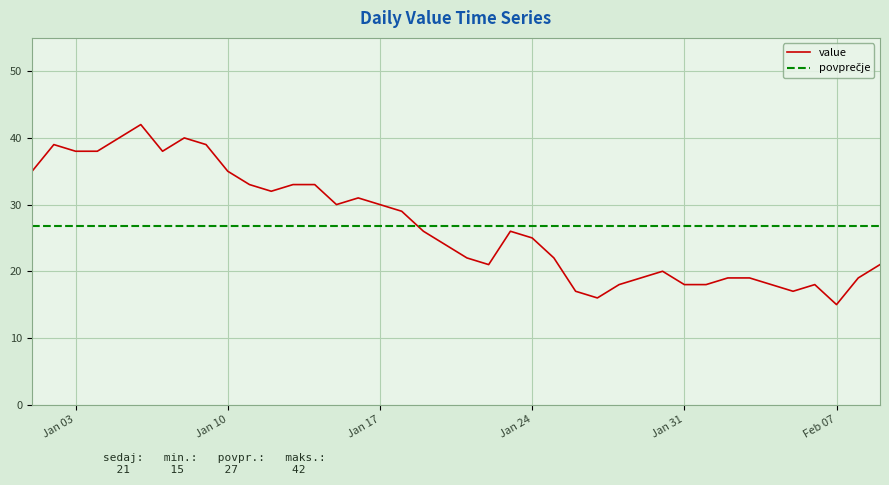

What is the lowest value of the value series?

15